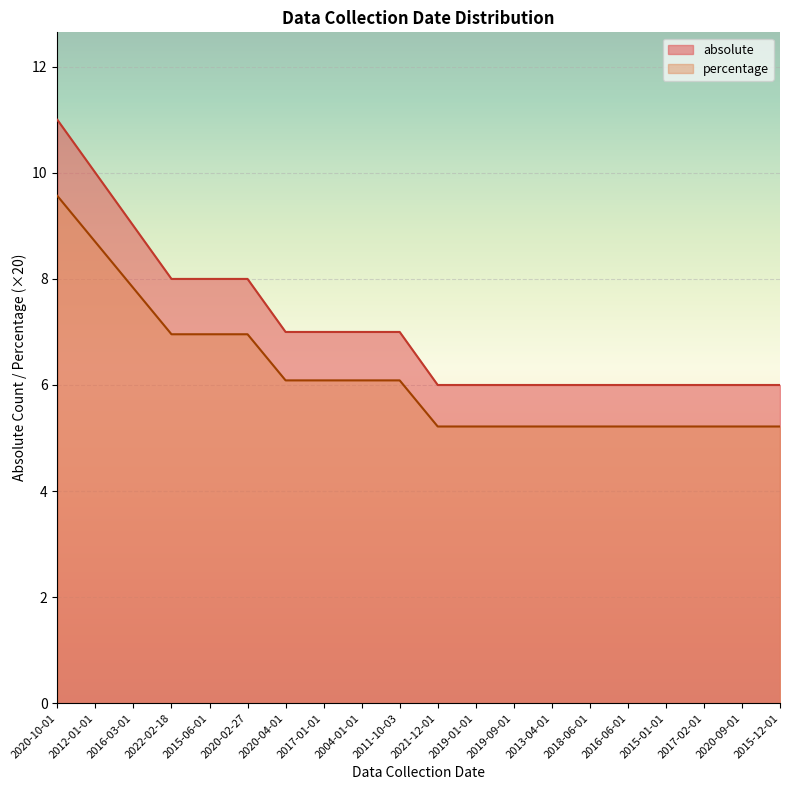

Reading left to right, what are all the values shown in this chart?

absolute: 2020-10-01=11.0	2012-01-01=10.0	2016-03-01=9.0	2022-02-18=8.0	2015-06-01=8.0	2020-02-27=8.0	2020-04-01=7.0	2017-01-01=7.0	2004-01-01=7.0	2011-10-03=7.0	2021-12-01=6.0	2019-01-01=6.0	2019-09-01=6.0	2013-04-01=6.0	2018-06-01=6.0	2016-06-01=6.0	2015-01-01=6.0	2017-02-01=6.0	2020-09-01=6.0	2015-12-01=6.0
percentage: 2020-10-01=9.6	2012-01-01=8.7	2016-03-01=7.8	2022-02-18=7.0	2015-06-01=7.0	2020-02-27=7.0	2020-04-01=6.1	2017-01-01=6.1	2004-01-01=6.1	2011-10-03=6.1	2021-12-01=5.2	2019-01-01=5.2	2019-09-01=5.2	2013-04-01=5.2	2018-06-01=5.2	2016-06-01=5.2	2015-01-01=5.2	2017-02-01=5.2	2020-09-01=5.2	2015-12-01=5.2